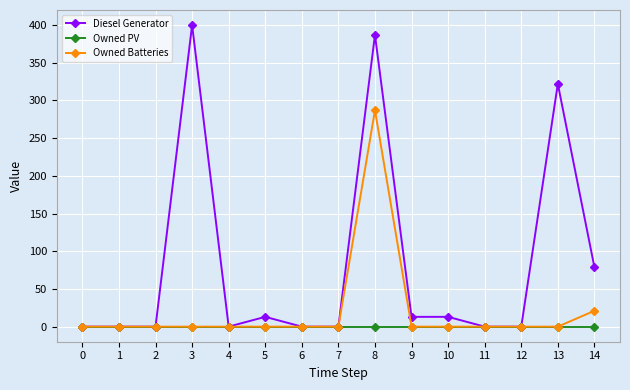

At how many categories does at least one series exceed 279?

3